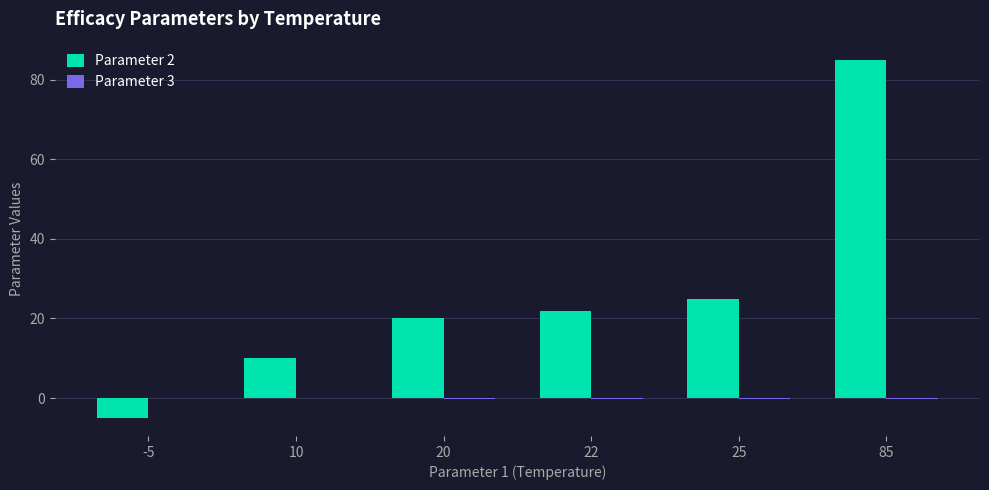

Count the number of categories in the chart.

6